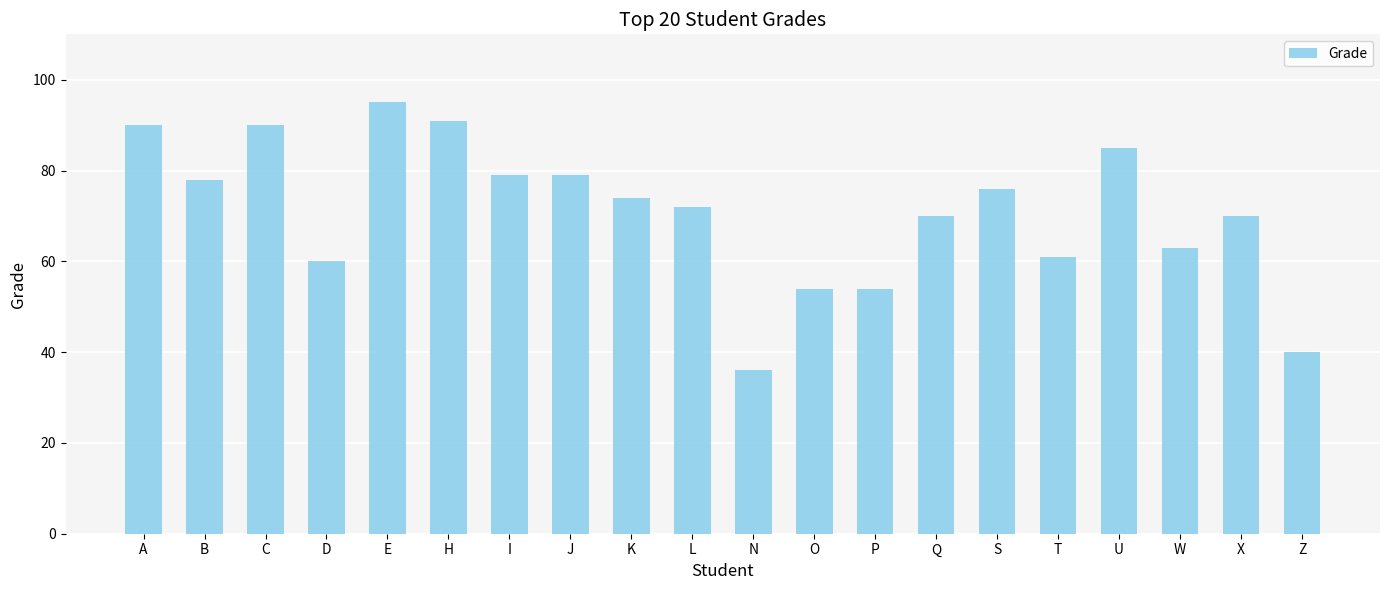

The value at S is 49. True or false?

False